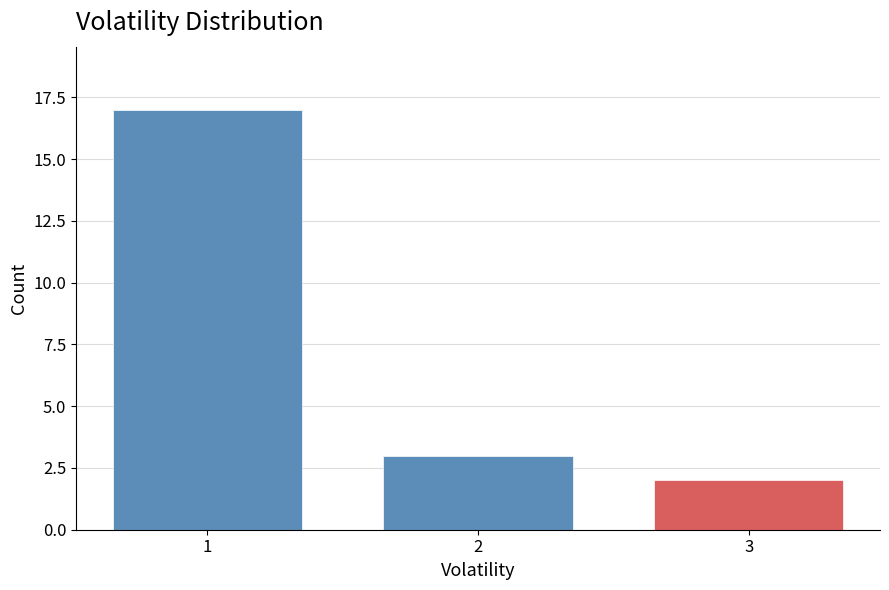

Reading right to left, what are all the values shown in this chart?

2	3	17